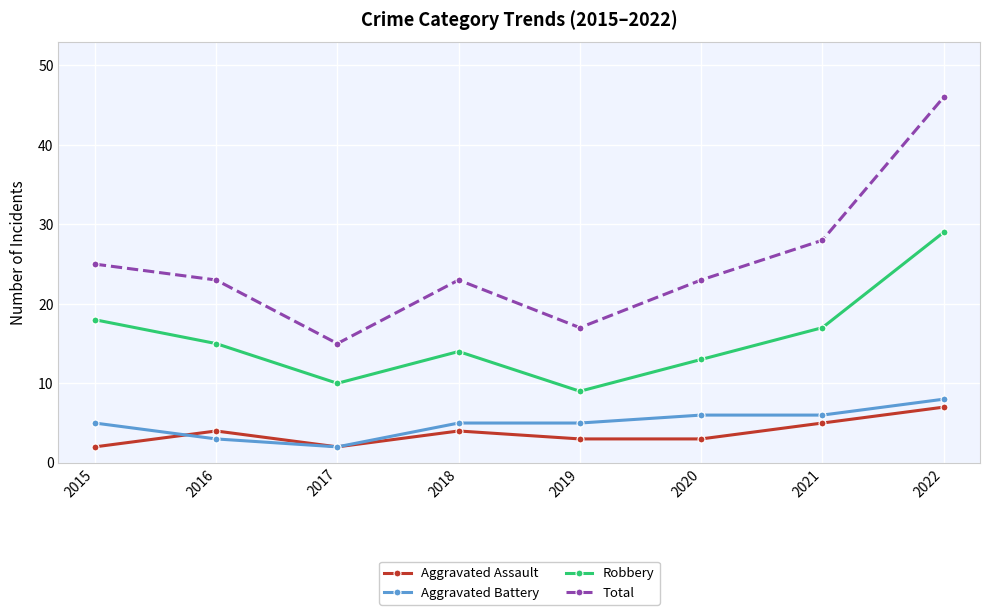

Count the number of data series in this chart.

4